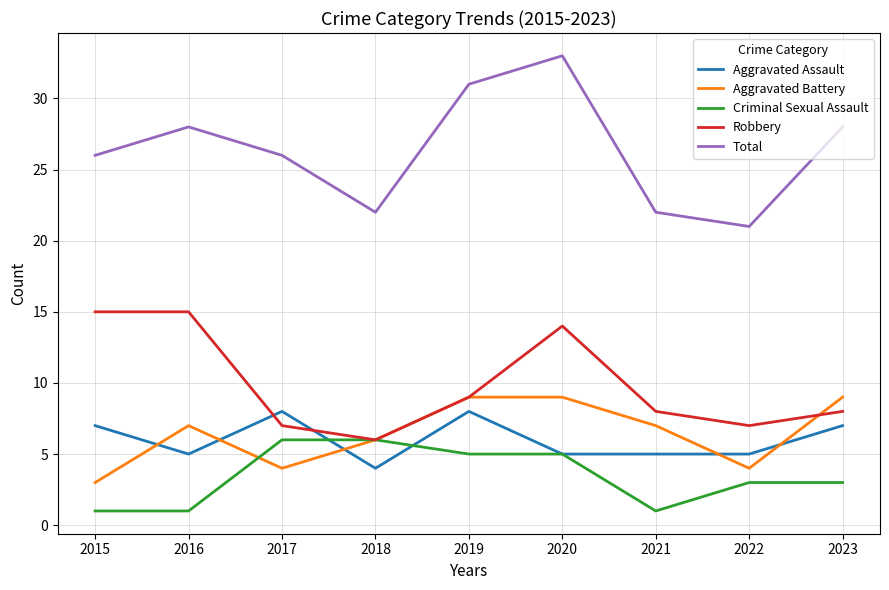

True or false: Total and Aggravated Assault cross at least once.

False